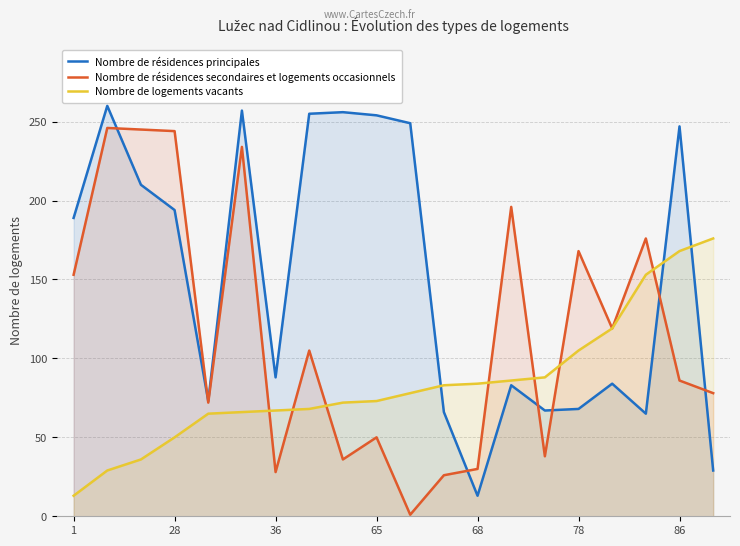

What is the label of the 8th point from the left?

7